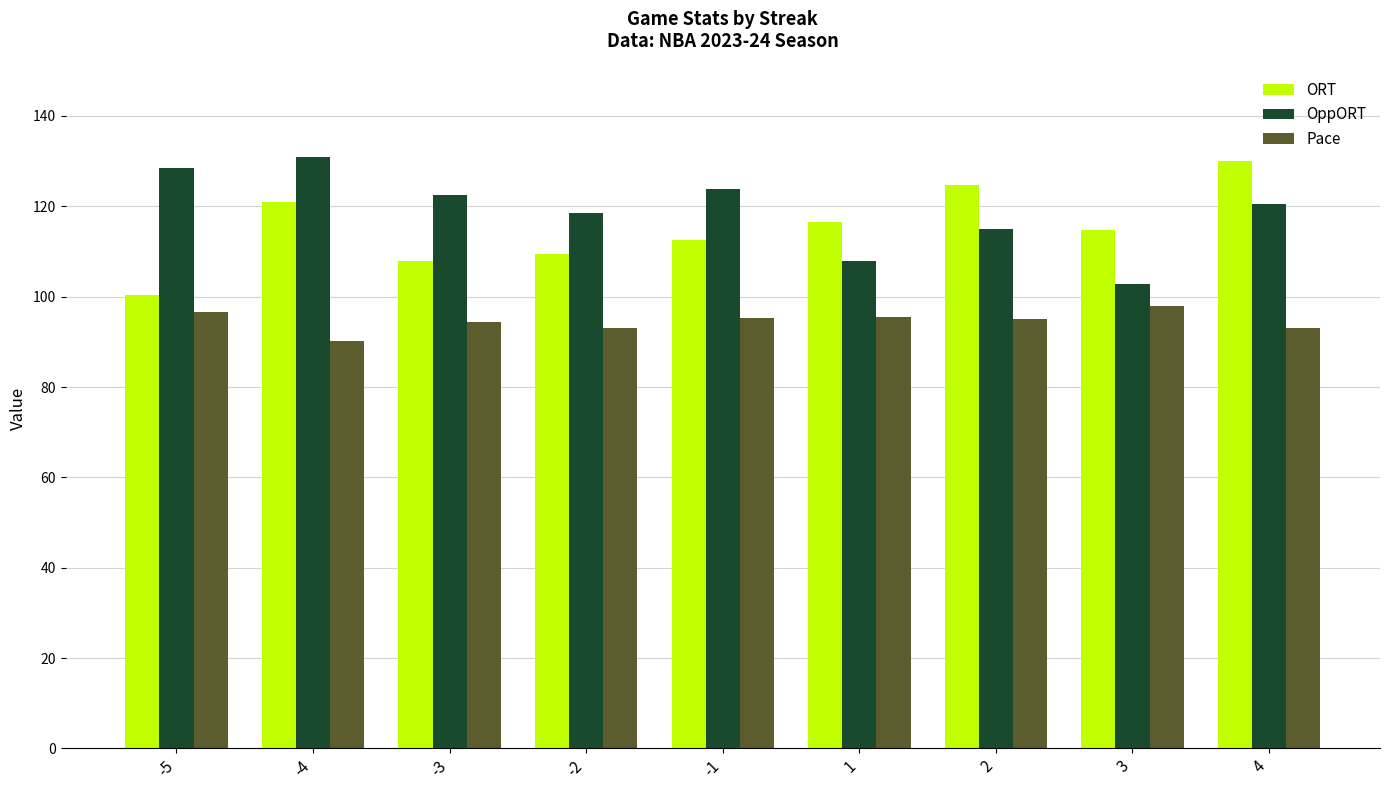

List the series in order of their overall mean, highest first.

OppORT, ORT, Pace